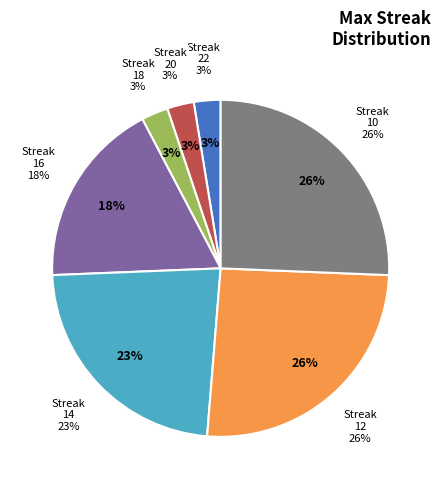

To the nearest percent, what is the combined percentage of 10 and 18?

28%